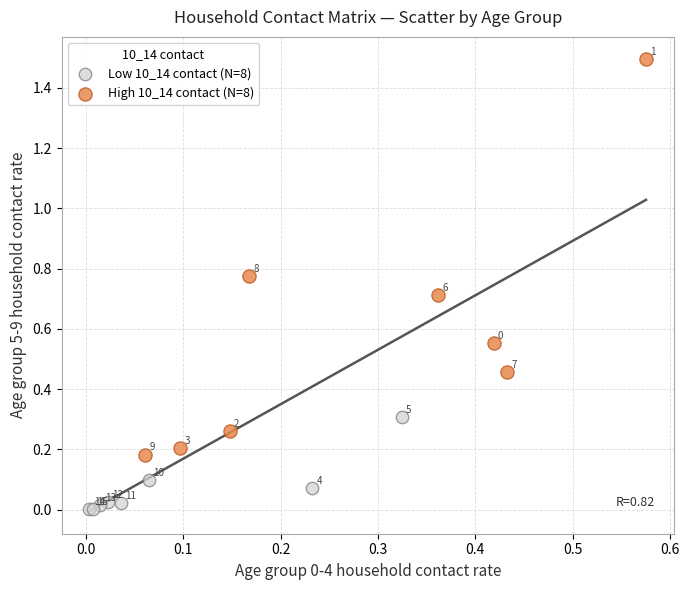

Which series has the widest spread of Y values?

High 10_14 contact (N=8)